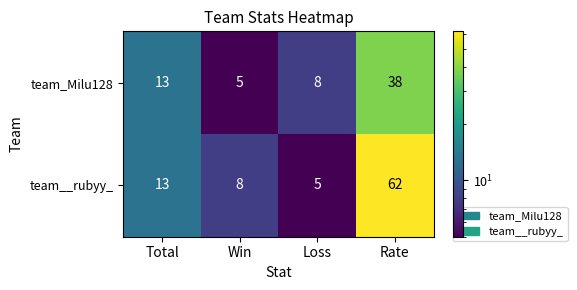

What is the difference between the maximum and minimum values in the team__rubyy_ series?

57